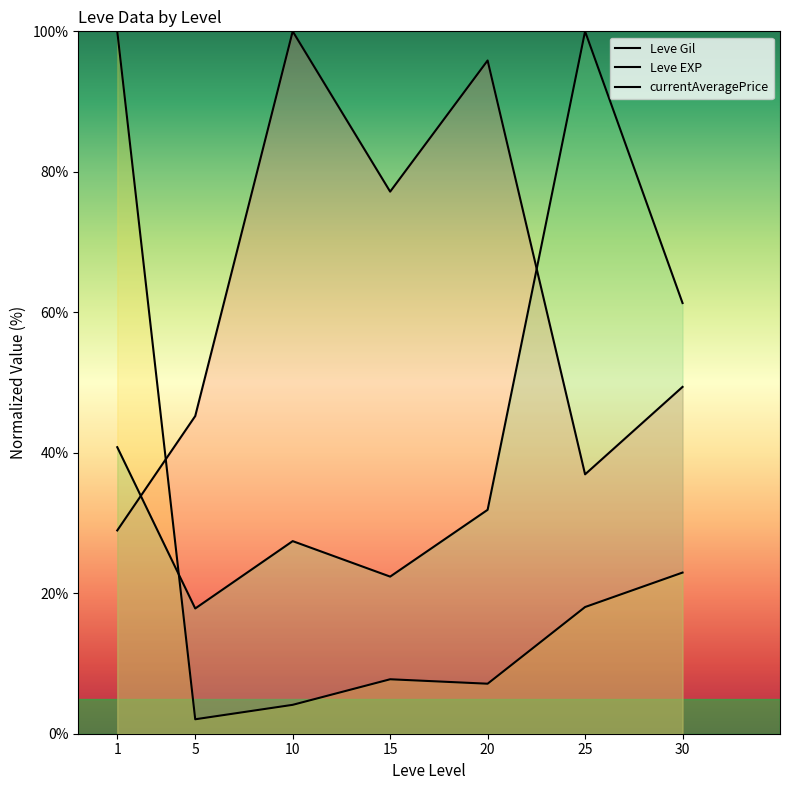

After their last crossing, which series has the higher values: currentAveragePrice or Leve EXP?

currentAveragePrice